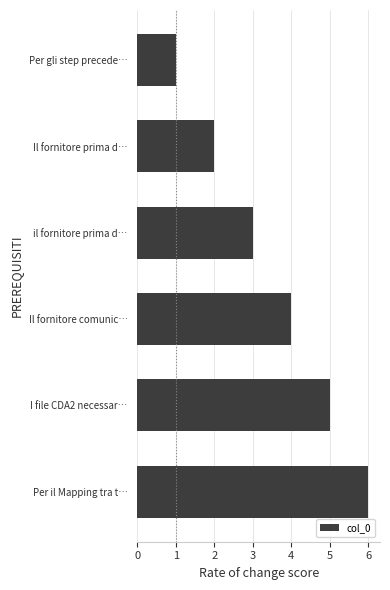

Count the values in the range 2 to 5.

4